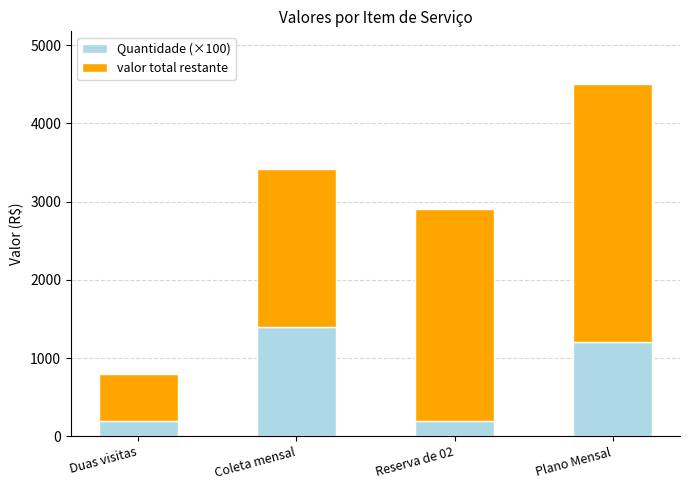

Where is Quantidade (×100) nearest to the value 800?

Plano Mensal